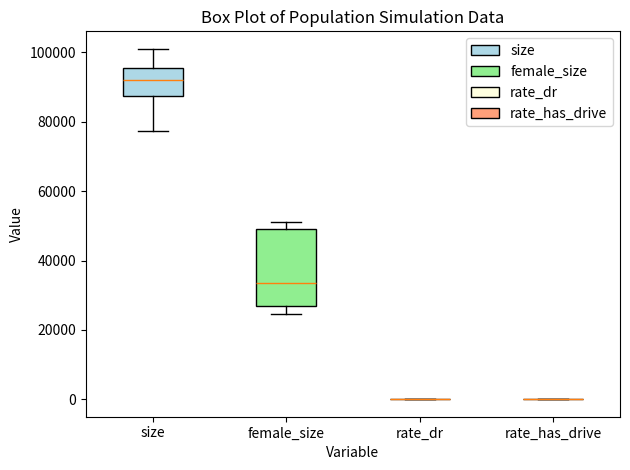

Where is the lower edge of the box for female_size on the y-axis? The values are not printed on the chart, so give them approximately, as read against the axis.

26000